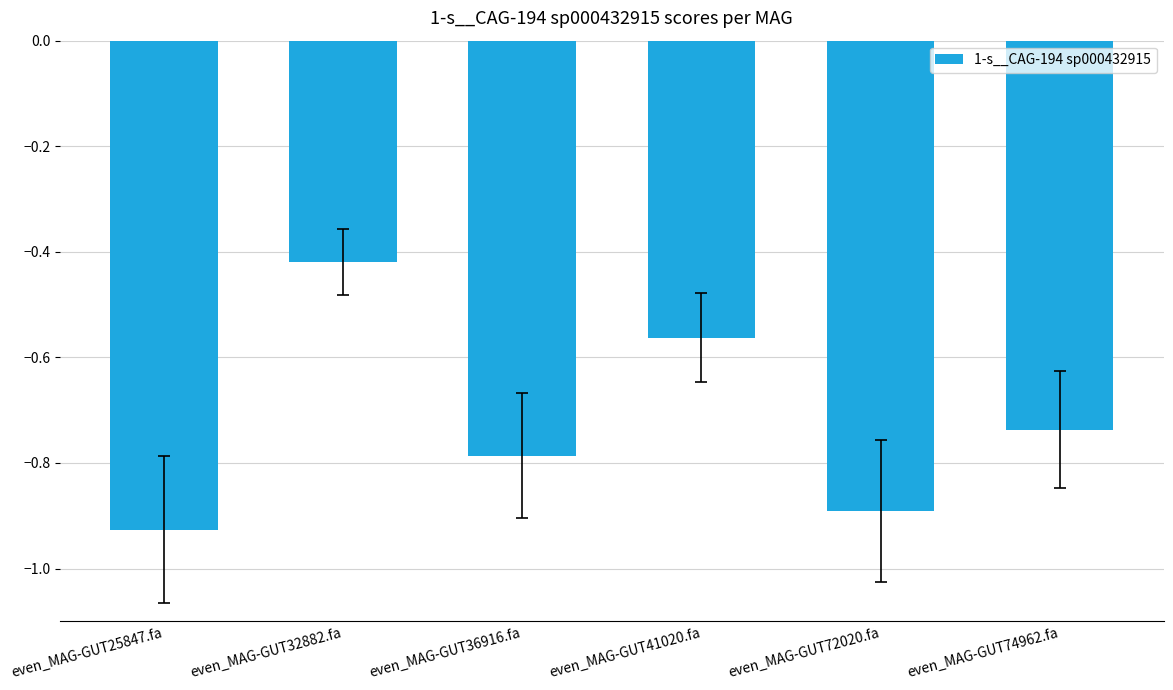

The chart shows a value of -0.3 at even_MAG-GUT72020.fa. True or false?

False